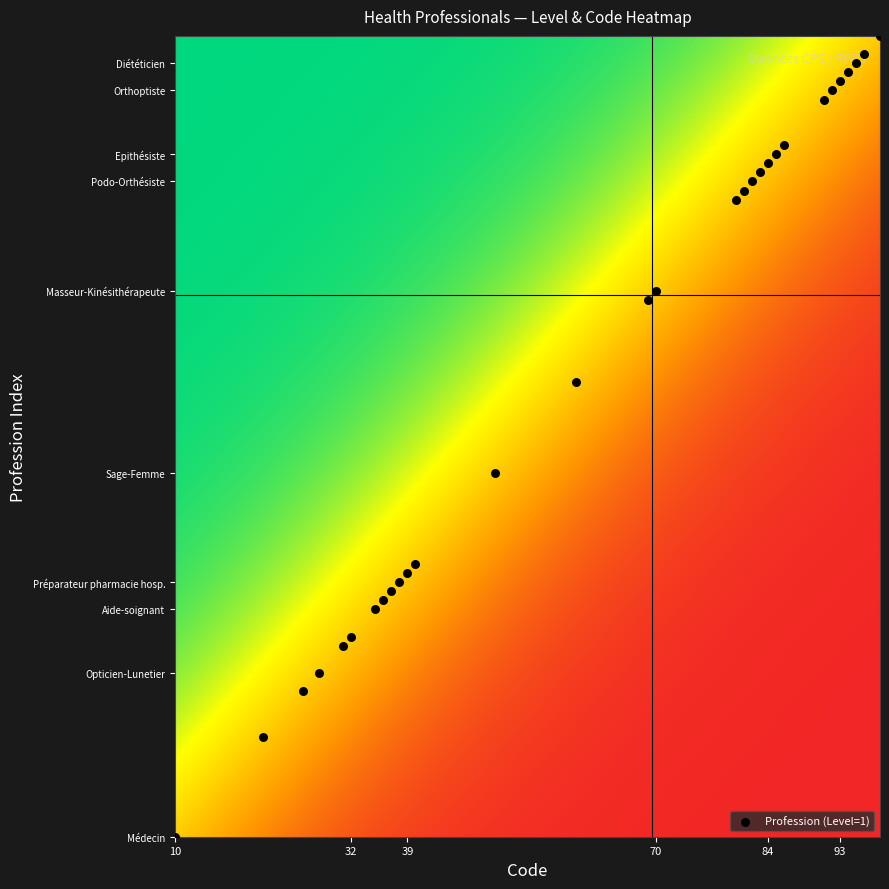

How many series are shown in this chart?

1